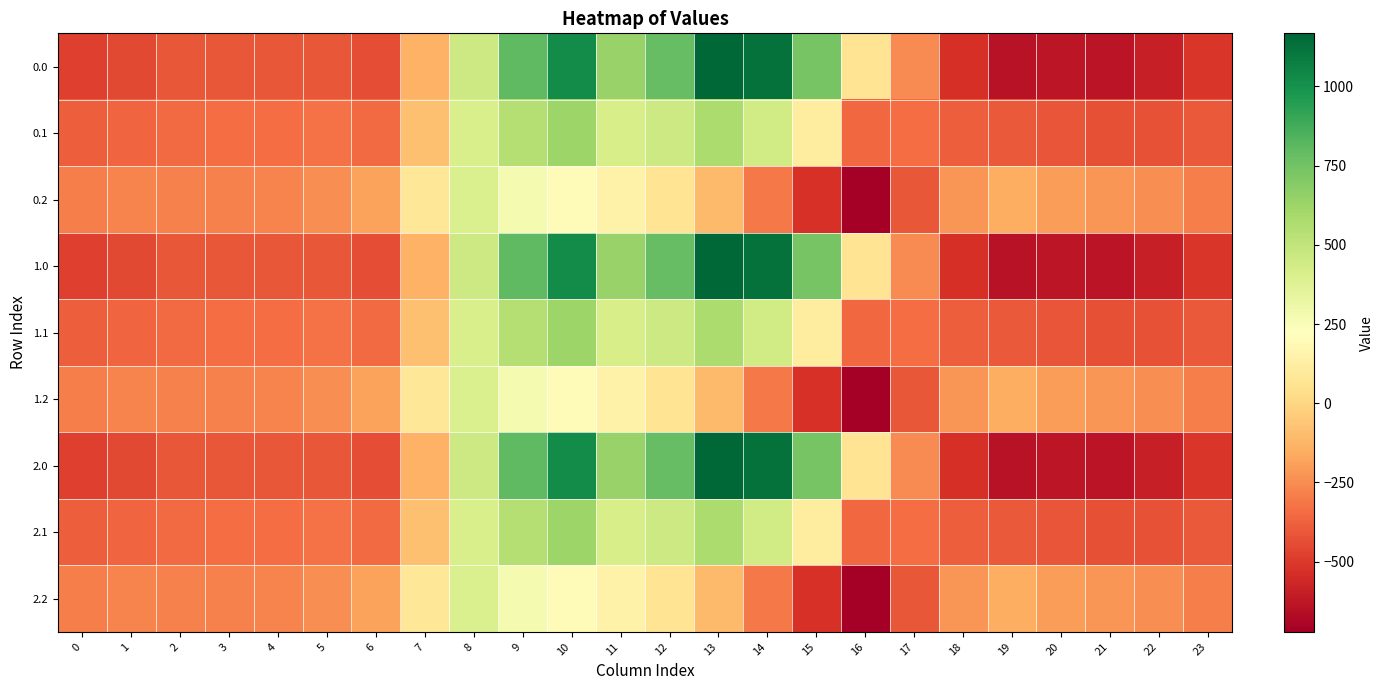

At which category is the sum across all series the highest?

10